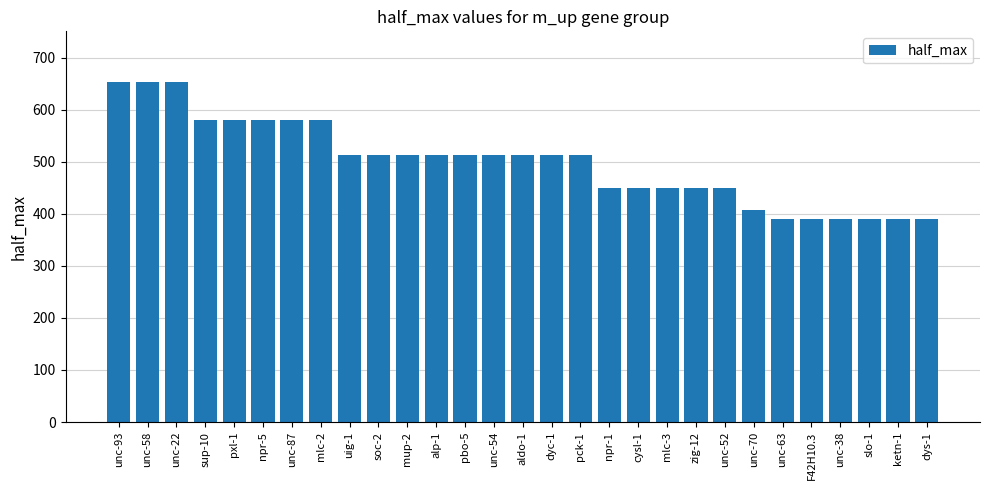

Reading right to left, what are all the values shown in this chart?

dys-1=390.0	ketn-1=390.0	slo-1=390.0	unc-38=390.0	F42H10.3=390.0	unc-63=390.0	unc-70=407.5	unc-52=450.0	zig-12=450.0	mlc-3=450.0	cysl-1=450.0	npr-1=450.0	pck-1=512.5	dyc-1=512.5	aldo-1=512.5	unc-54=512.5	pbo-5=512.5	alp-1=512.5	mup-2=512.5	soc-2=512.5	uig-1=512.5	mlc-2=580.0	unc-87=580.0	npr-5=580.0	pxl-1=580.0	sup-10=580.0	unc-22=652.5	unc-58=652.5	unc-93=652.5